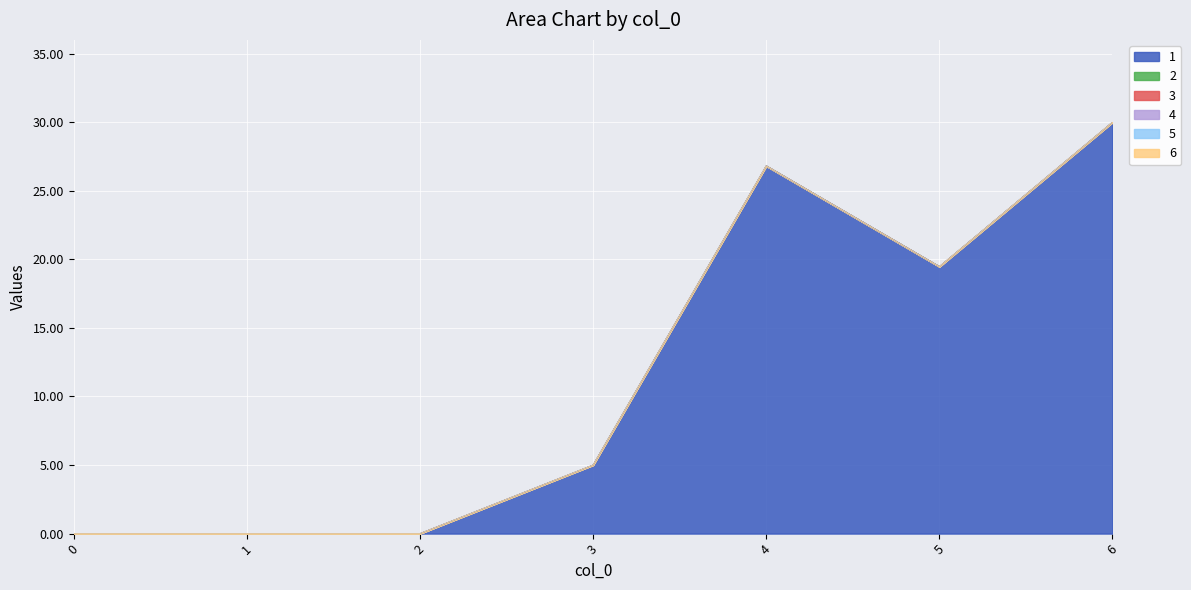

True or false: 2 and 6 intersect in this chart.

False